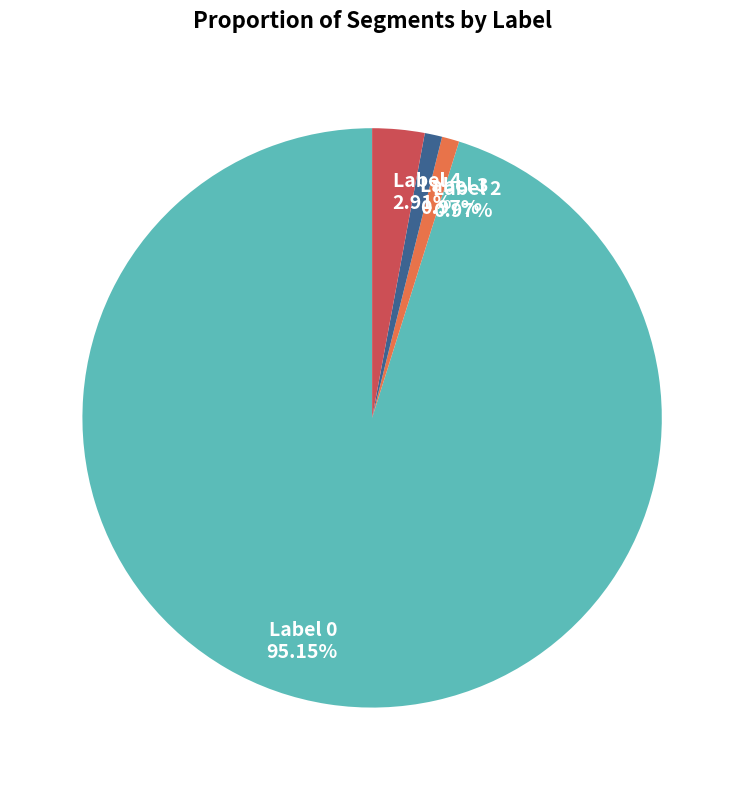

Is Label 0 the majority of the pie?

Yes